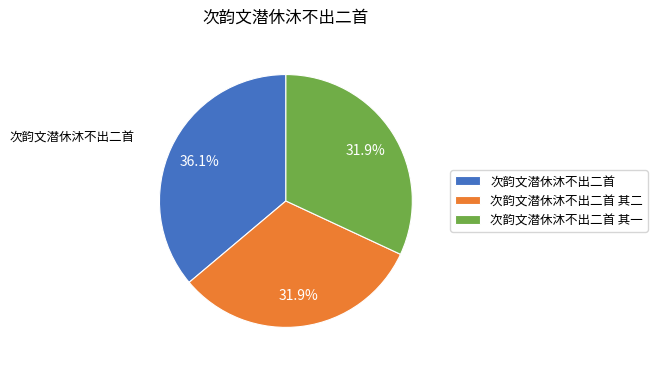

What percentage is the 次韵文潜休沐不出二首 其一 slice, to the nearest percent?

32%